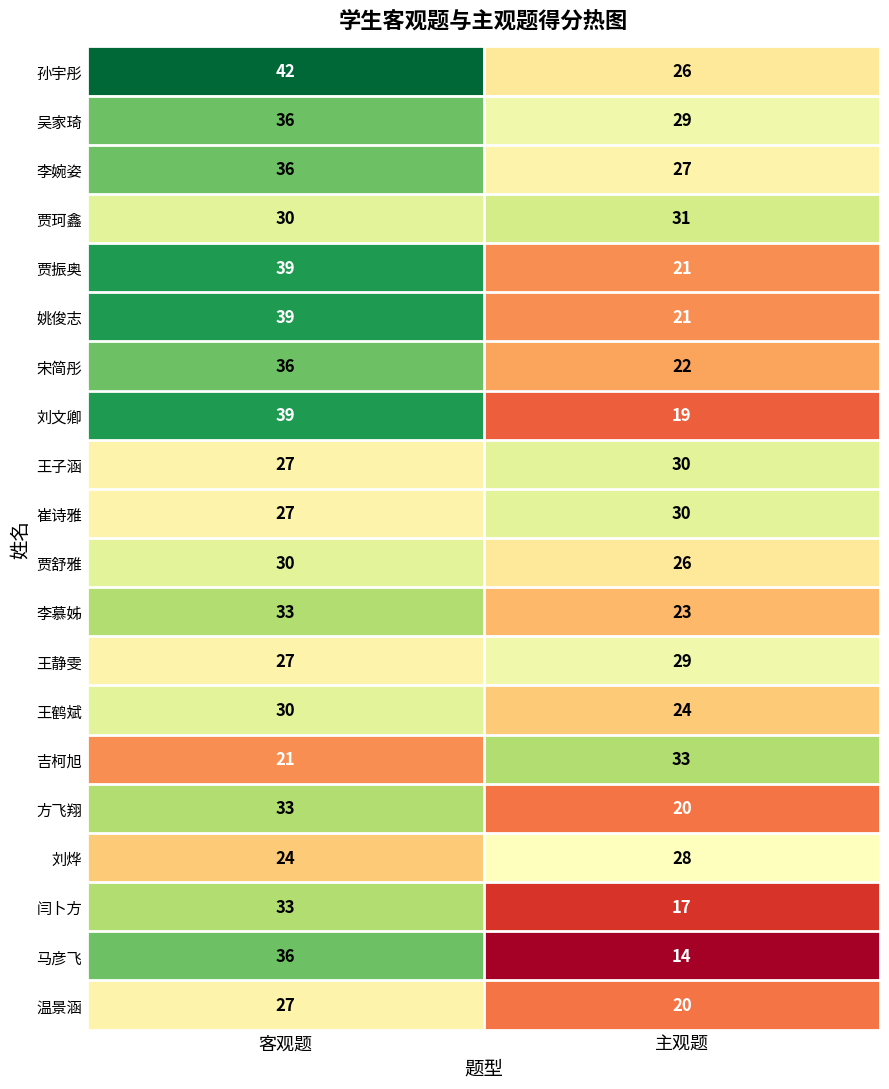

At which label is 方飞翔 closest to 26?

主观题